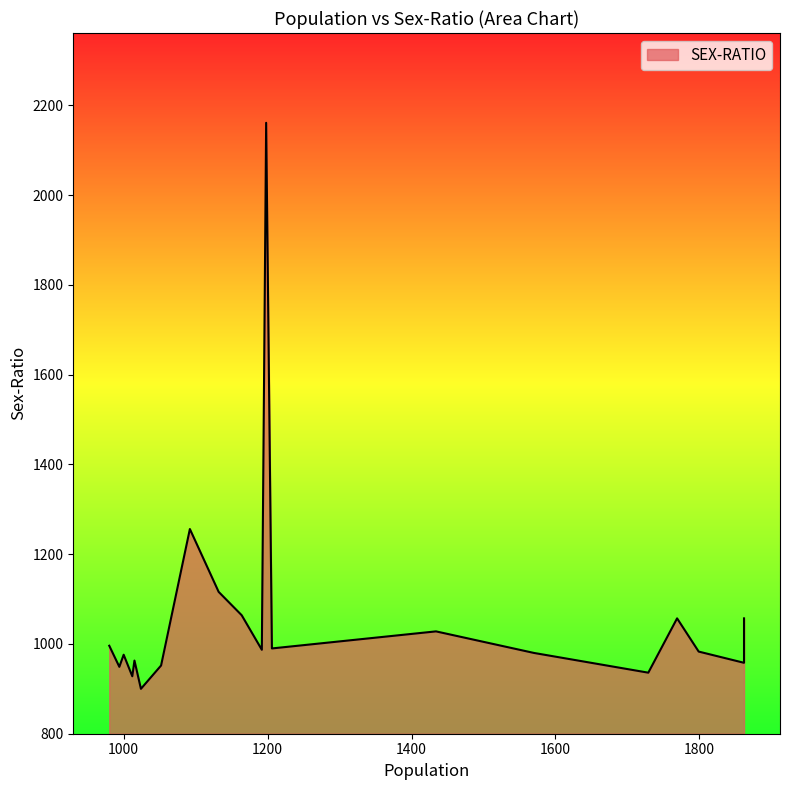

How many data points does each series have?

20